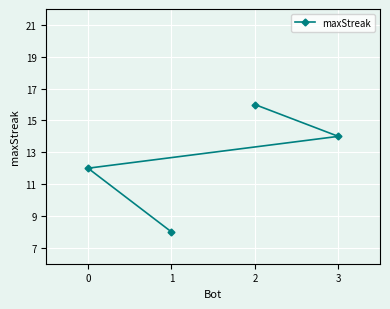

Count the number of categories in the chart.

4